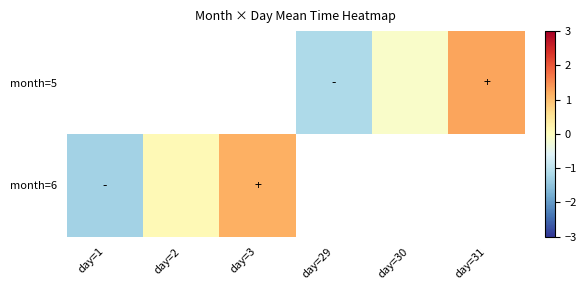

Read the month=6 value at day=2.

0.1